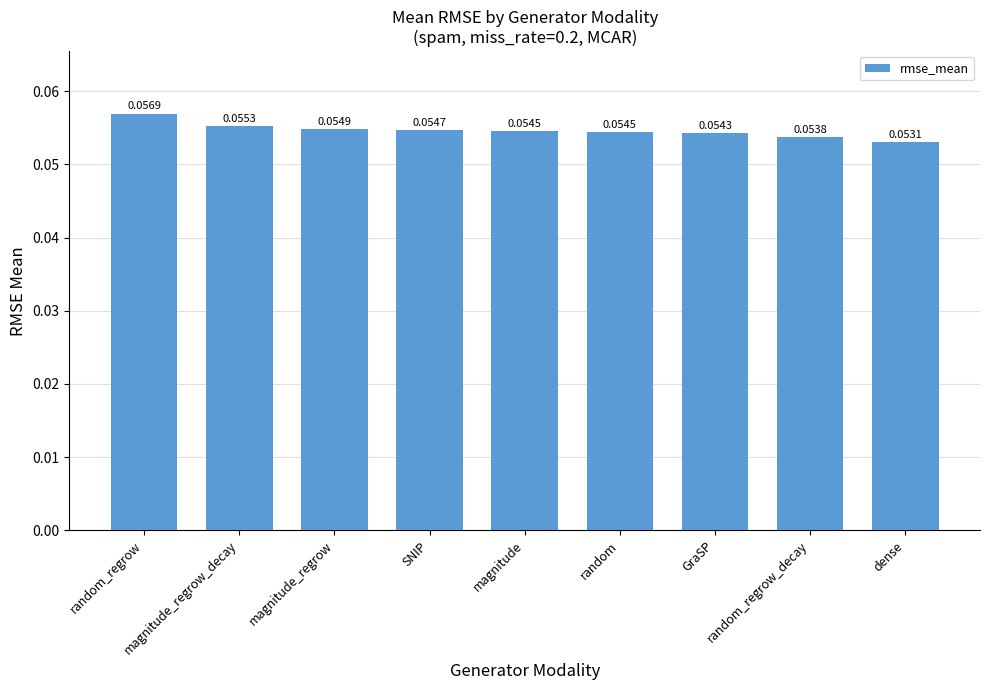

Count the values in the range 0 to 1.

9